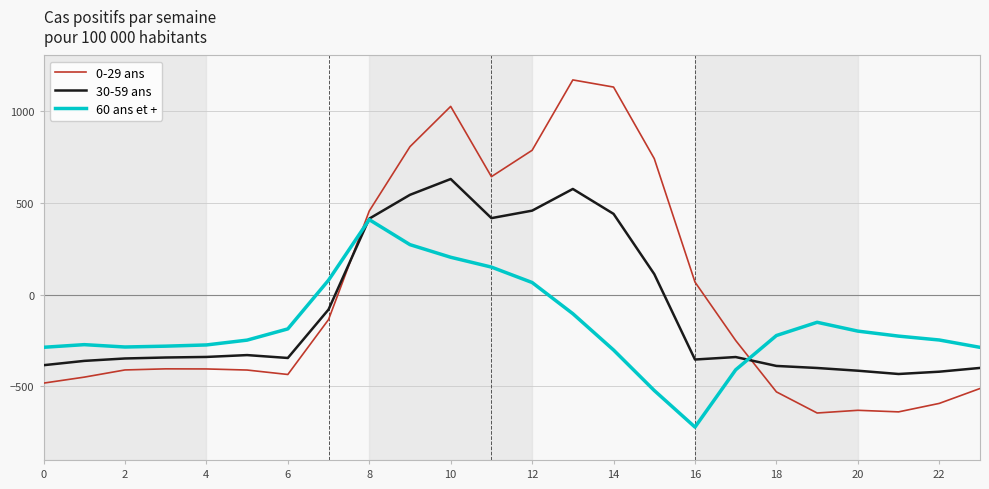

Which series has the largest range (max minus min)?

0-29 ans